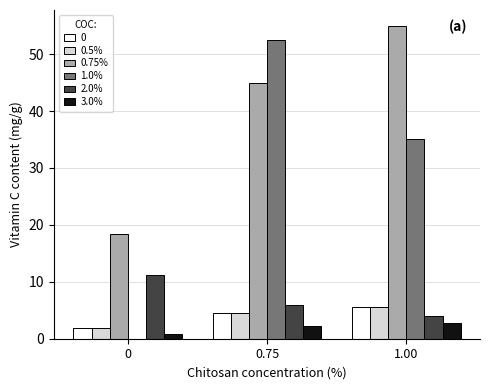

What is the difference between the 2.0% values at 0 and 0.75?

5.2